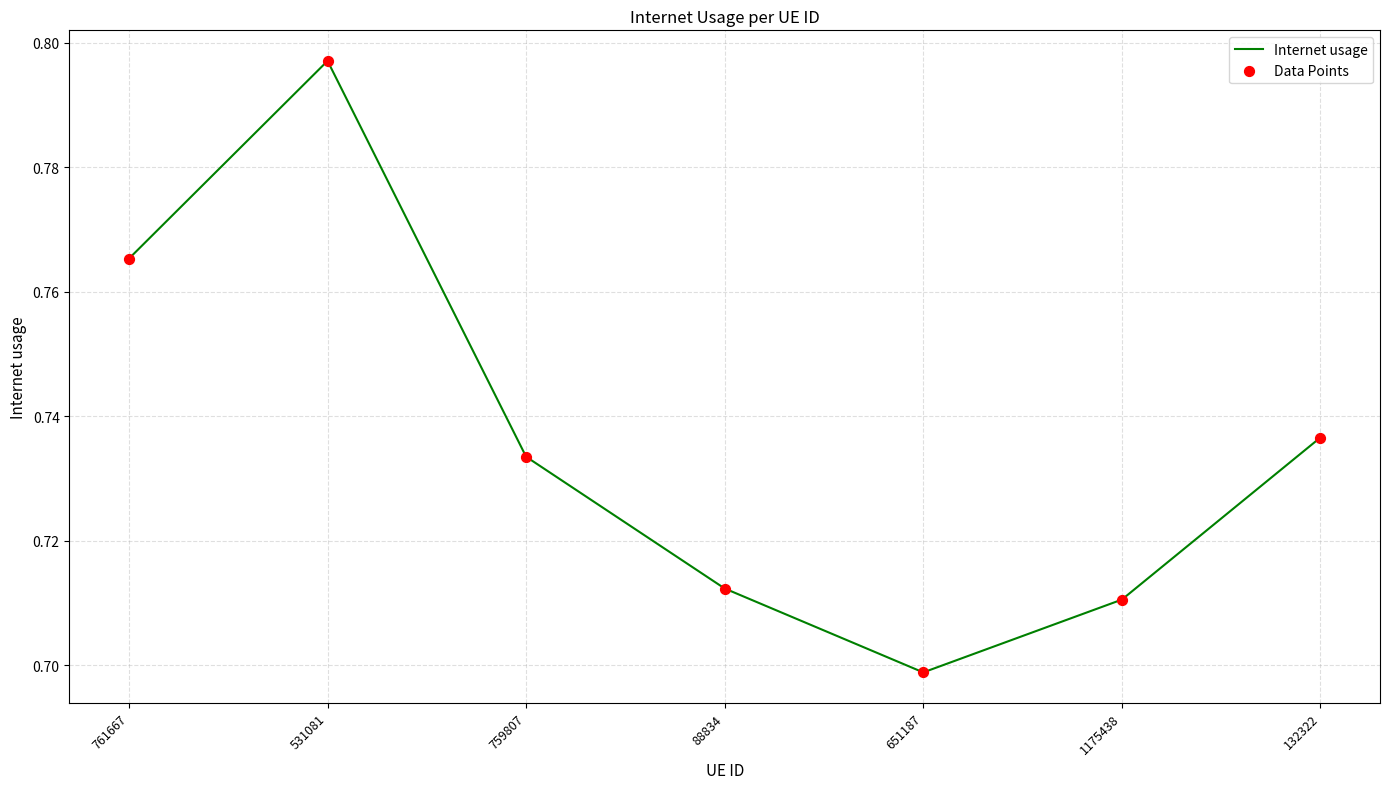

Is it true that the value at 1175438 is 0.3?

False